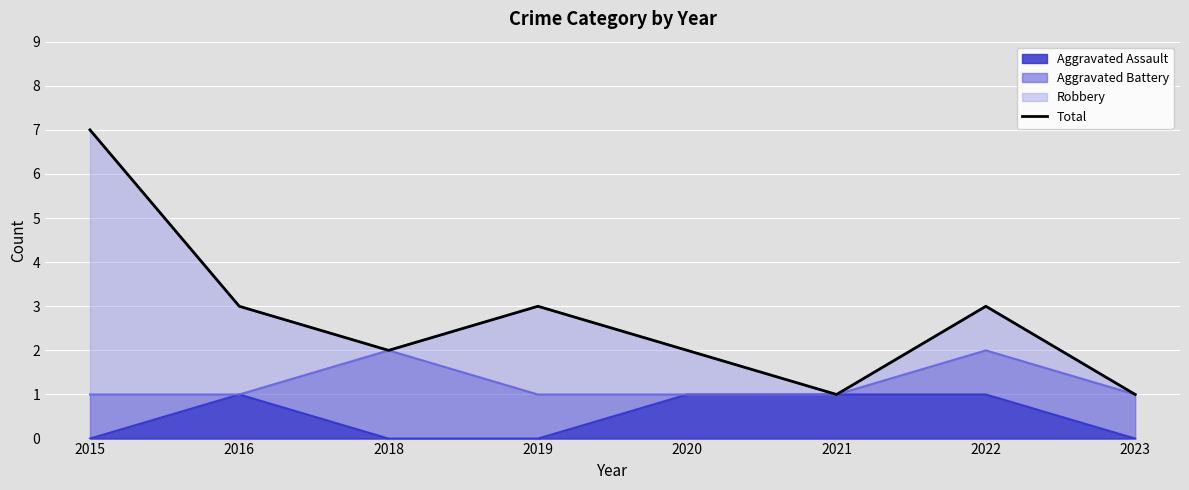

At which label is the value closest to 4?

2016